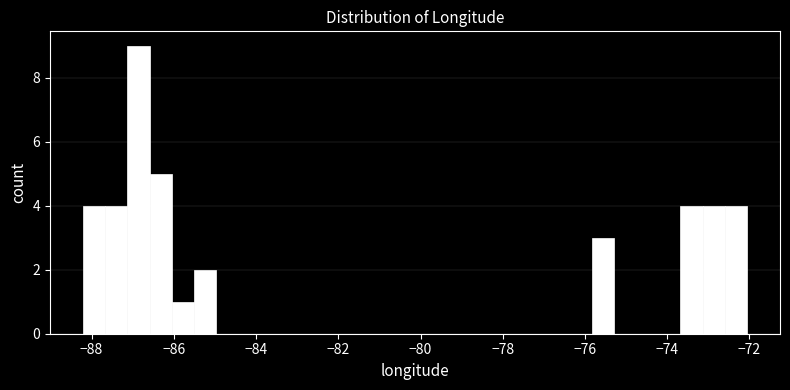

Around what value on the x-axis is the tallest bar? Give the approximate position of its centre, as read against the axis.

-86.8